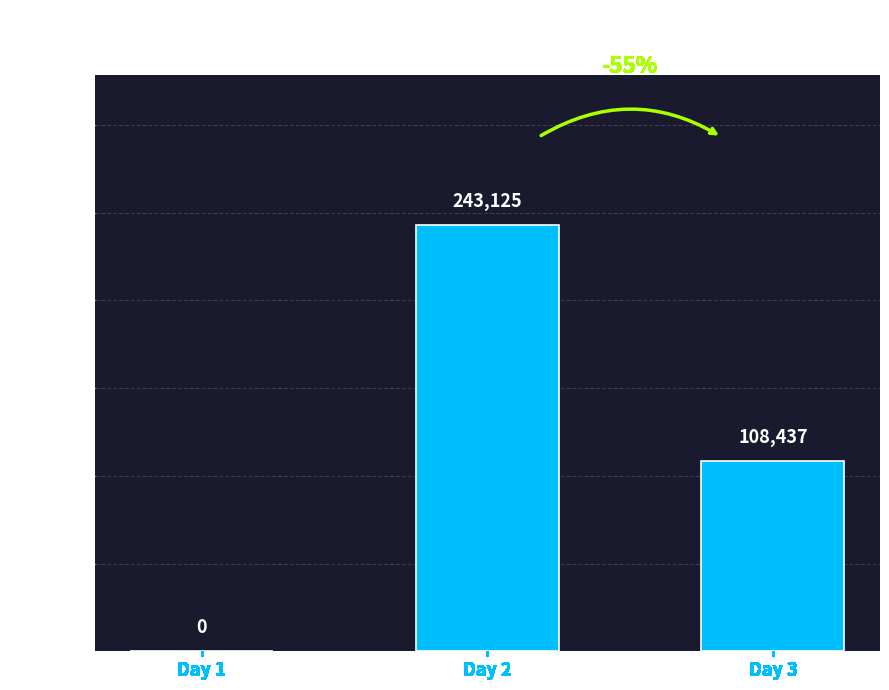

Is it true that the value at Day 3 is 23527?

False